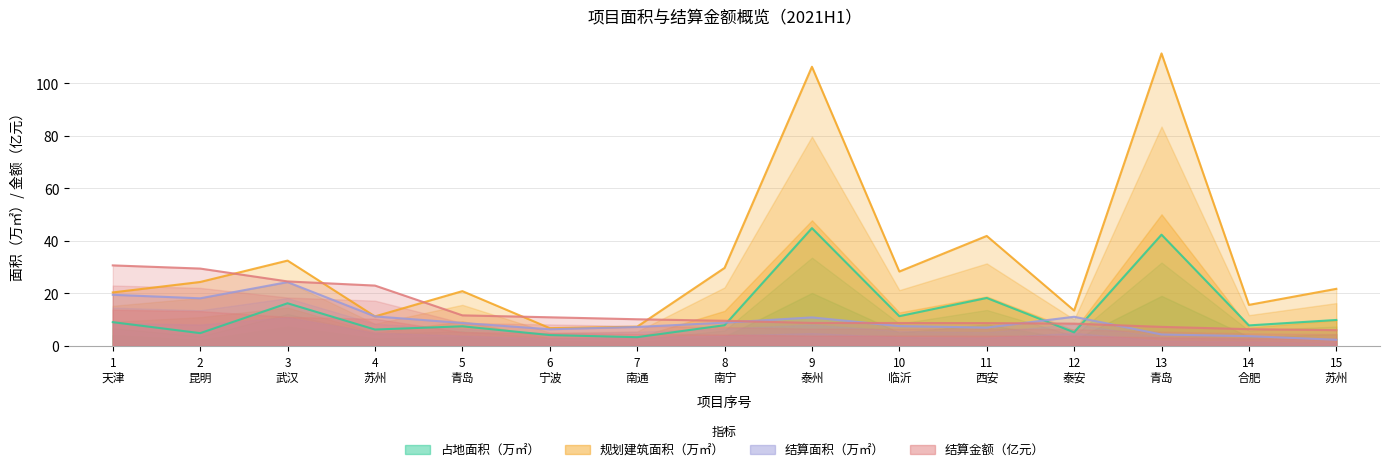

Is it true that 占地面积（万㎡） equals 18.3 at 11
西安?

True